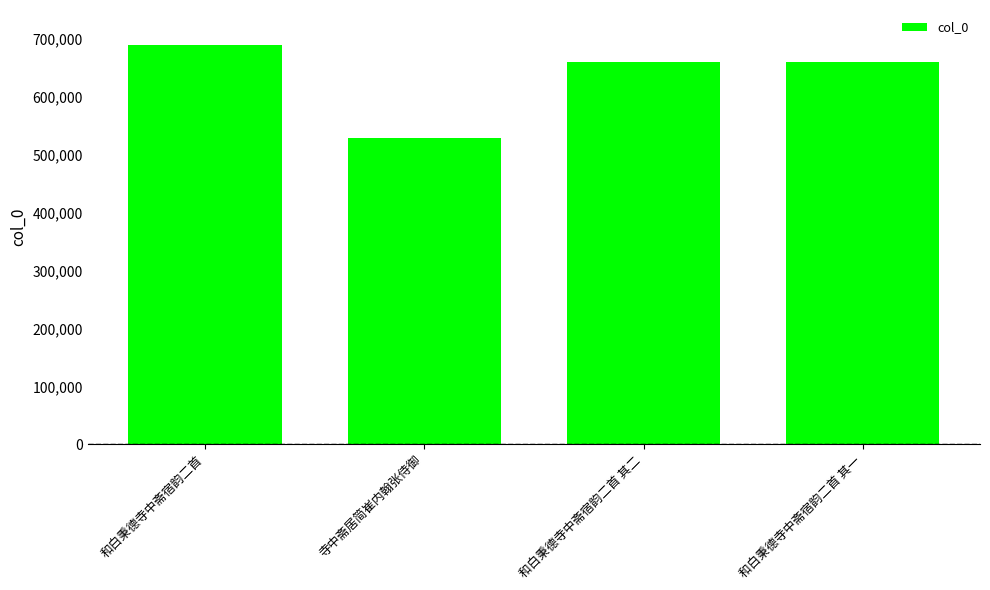

Read the value at 寺中斋居简崔内翰张侍御, to the nearest 10.

528100